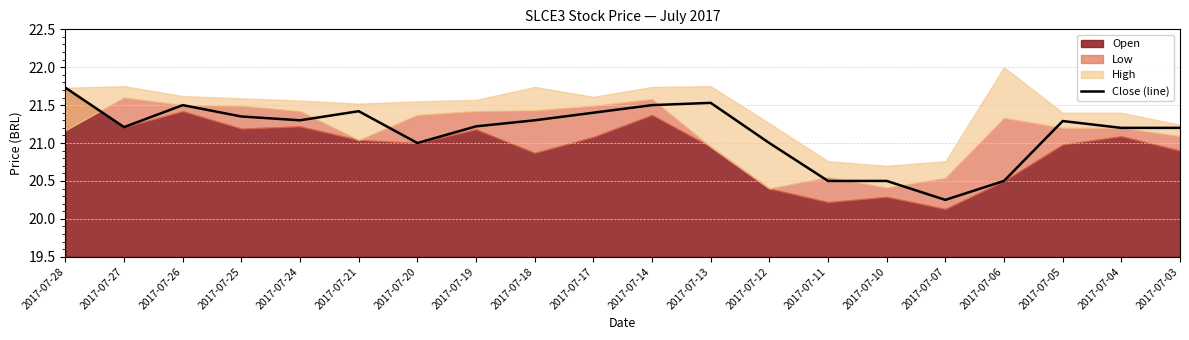

Reading left to right, what are all the values shown in this chart?

2017-07-28=21.7	2017-07-27=21.2	2017-07-26=21.5	2017-07-25=21.4	2017-07-24=21.3	2017-07-21=21.4	2017-07-20=21.0	2017-07-19=21.2	2017-07-18=21.3	2017-07-17=21.4	2017-07-14=21.5	2017-07-13=21.5	2017-07-12=21.0	2017-07-11=20.5	2017-07-10=20.5	2017-07-07=20.2	2017-07-06=20.5	2017-07-05=21.3	2017-07-04=21.2	2017-07-03=21.2